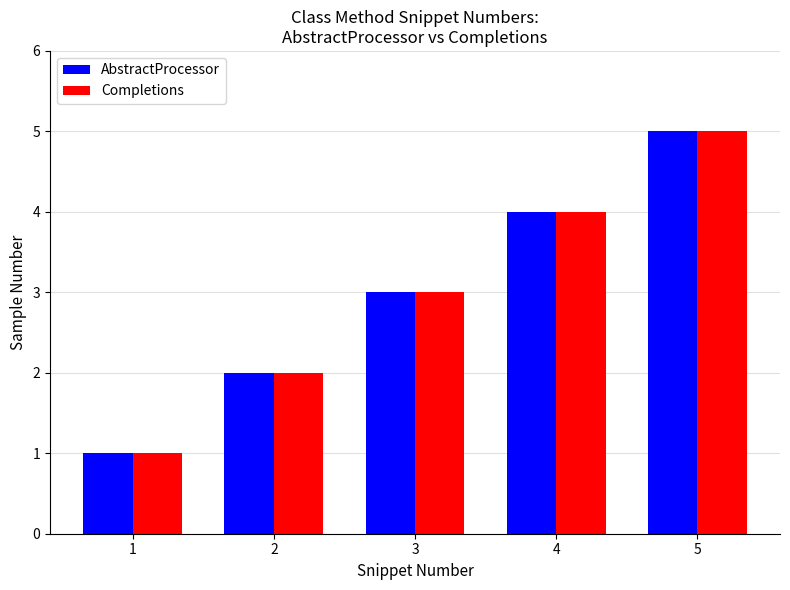

What is the total value across all series at 4?

8